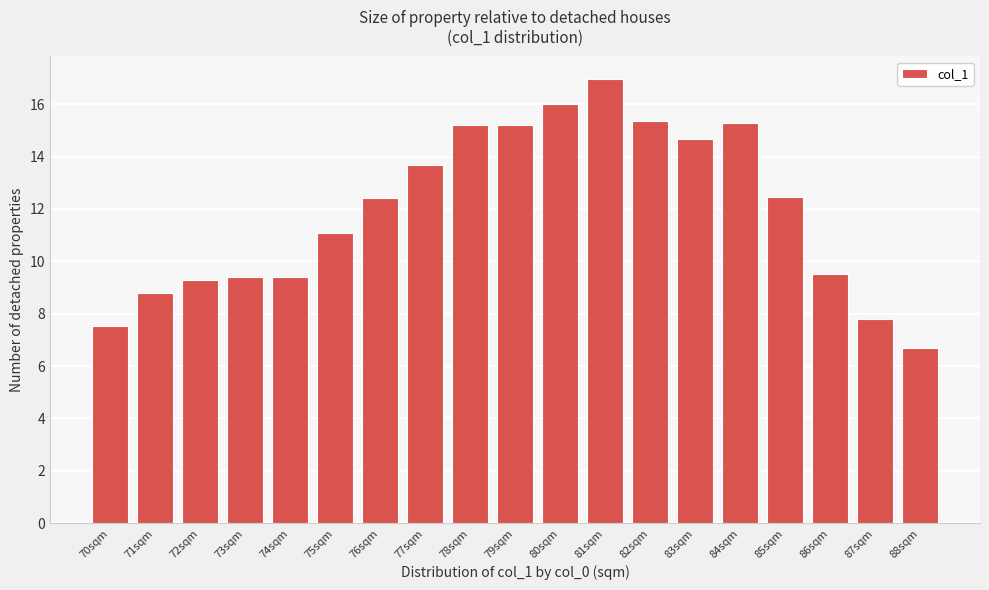

At which label does the data first exceed 12?

76sqm